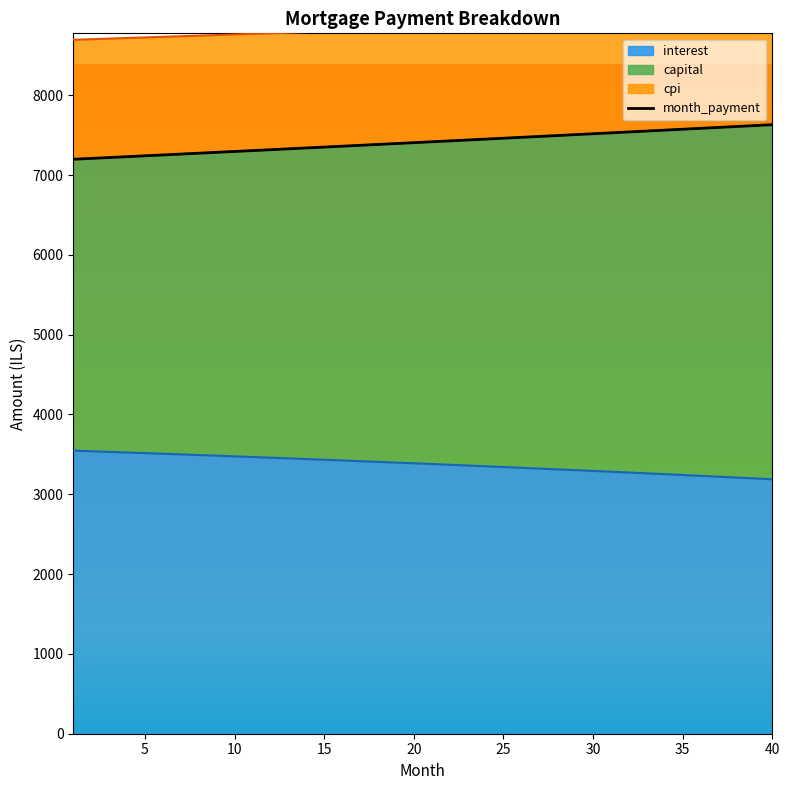

What is the highest value of the interest series?

3547.0